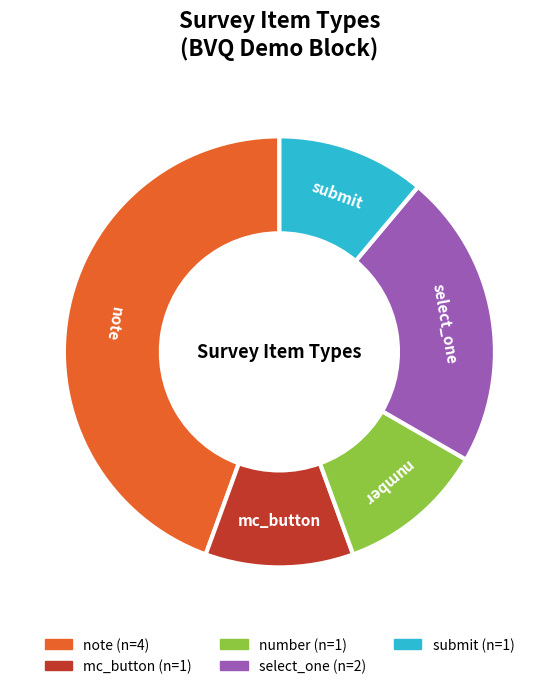

Which category has the biggest portion of the pie?

note